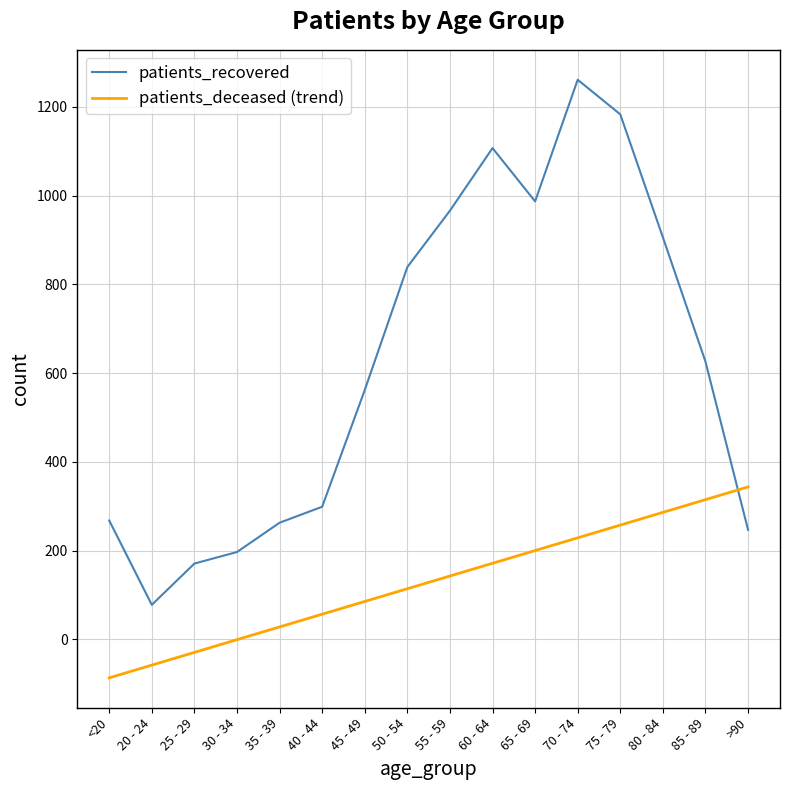

What is the difference between the maximum and minimum values in the patients_deceased (trend) series?

430.1